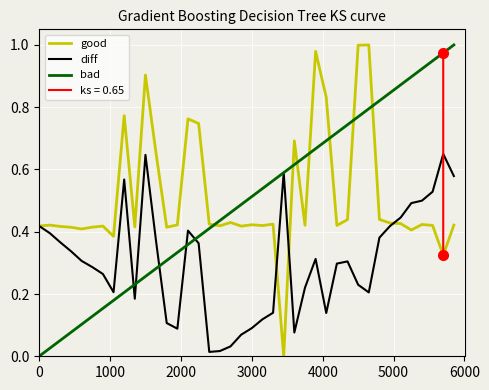

Which series ends up on top after the final intersection of bad and good?

bad